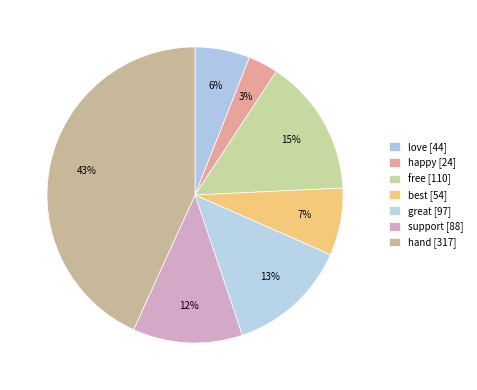

Count the number of slices in the pie.

7